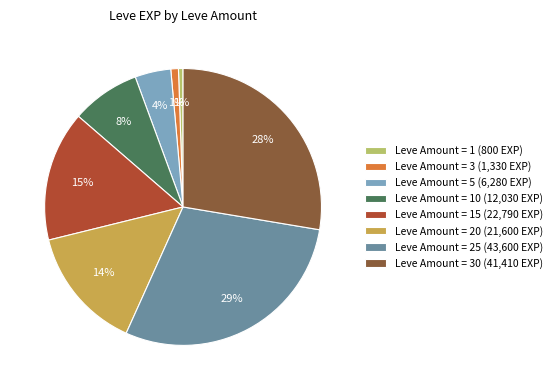

Is there any slice that represents more than half of the pie?

No